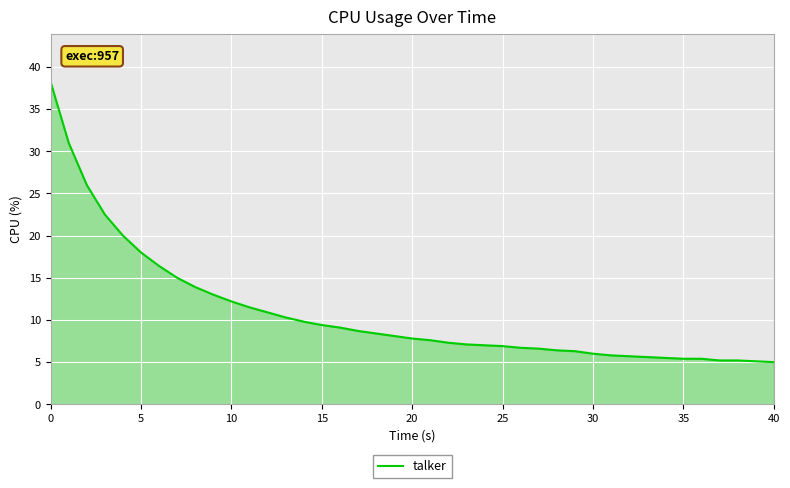

What is the smallest value displayed?

5.0